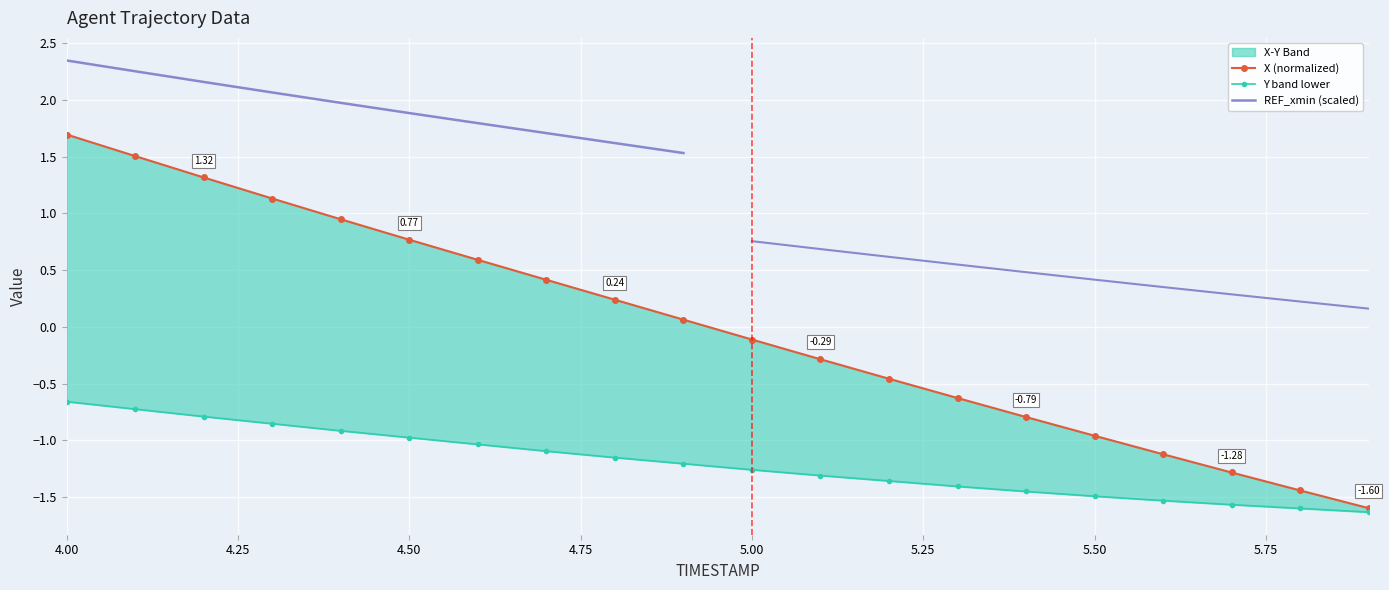

True or false: Y has a value of -1.6 at 5.7.

True